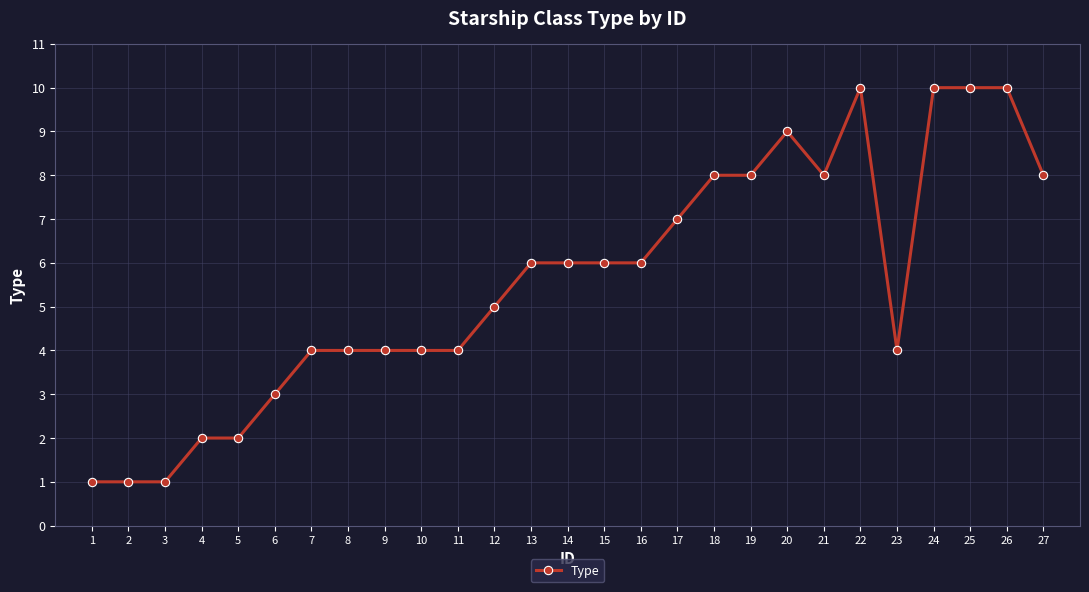

True or false: there are more than 1 points higher than both neighbors.

True